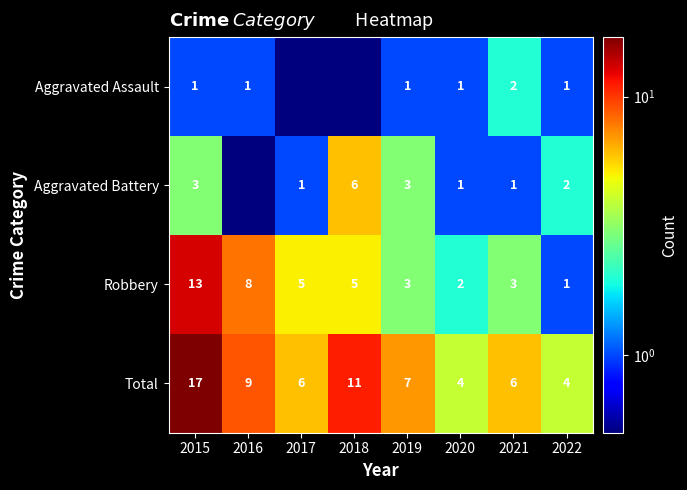

Rank the series at 2021 from highest to lowest value.

Total, Robbery, Aggravated Assault, Aggravated Battery